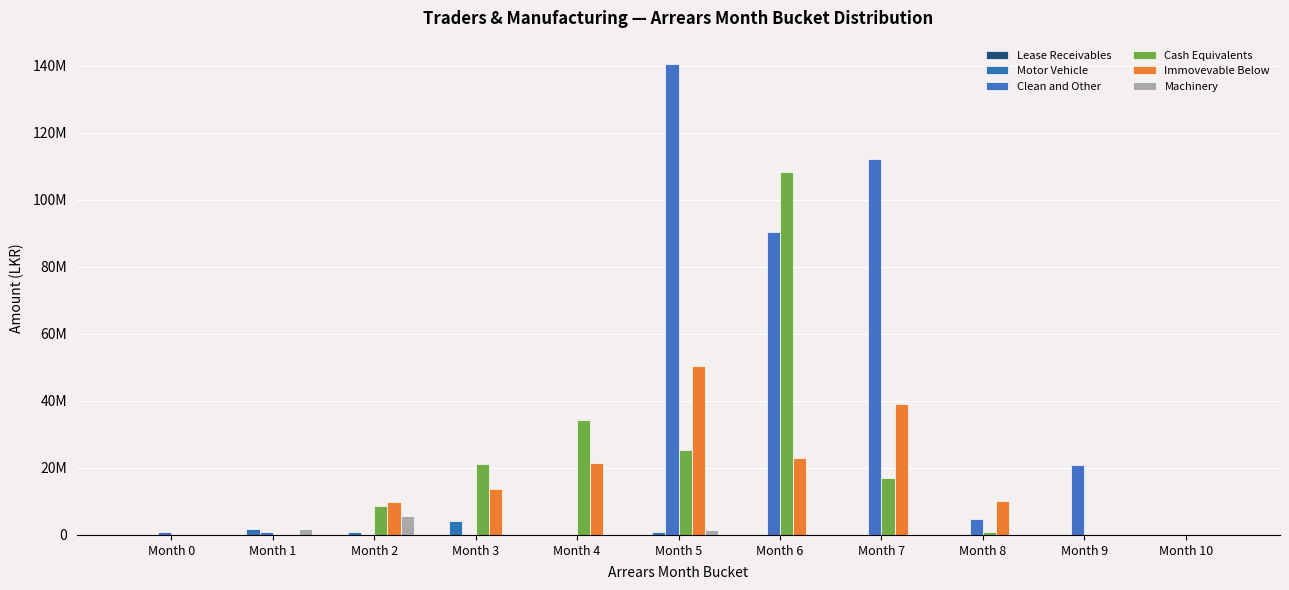

What is the difference between the maximum and minimum values in the Machinery series?

5641314.0